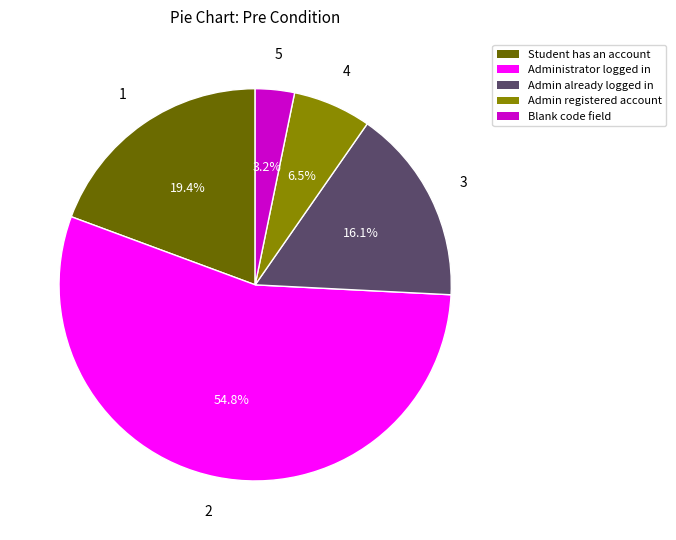

Which category accounts for the majority?

Administrator logged in